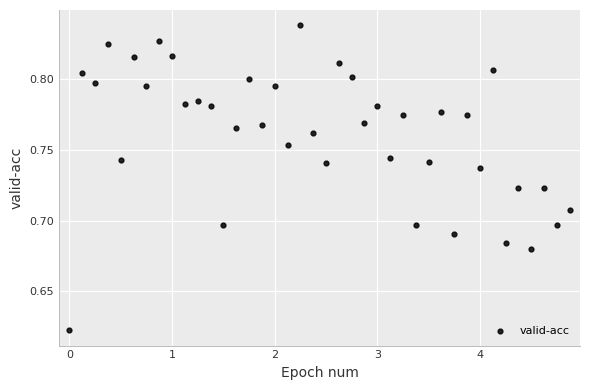

What is the range of X values (max minus min)?

4.9